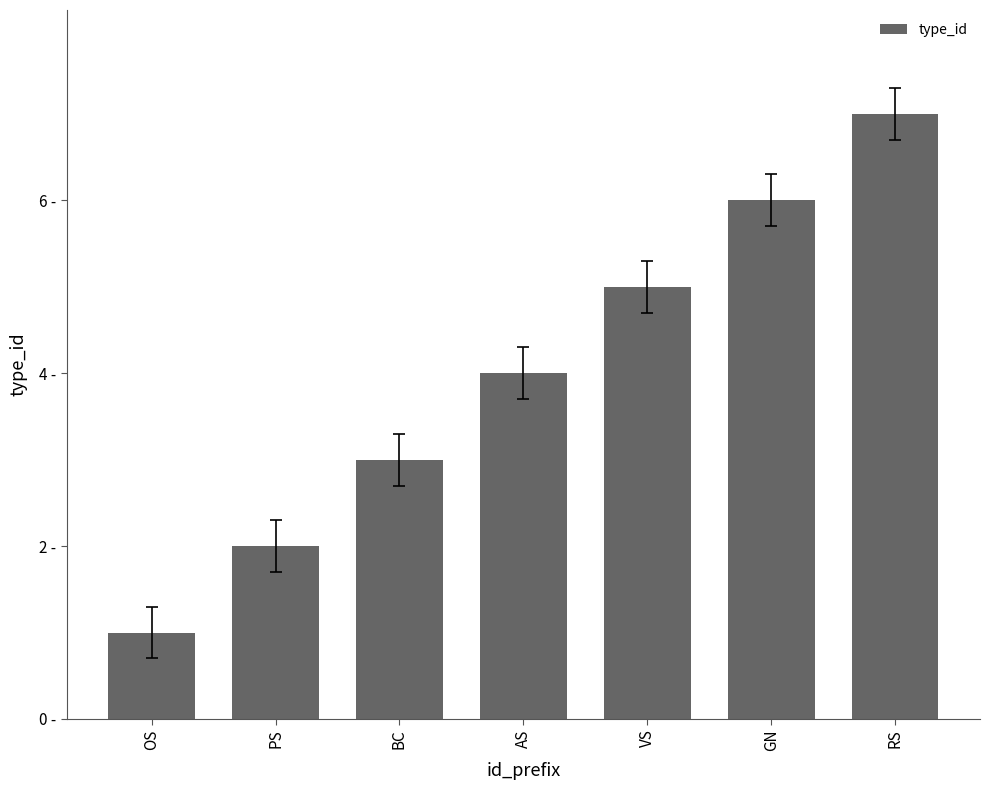

Are the bars horizontal?

No